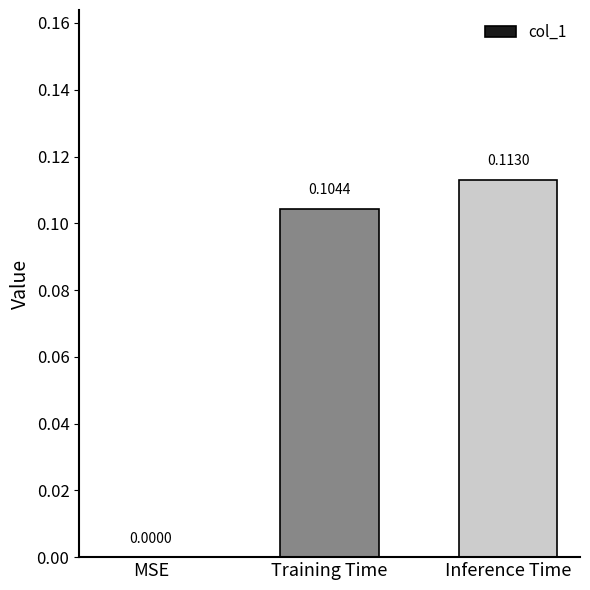

Are the bars grouped side by side (vs. stacked)?

No